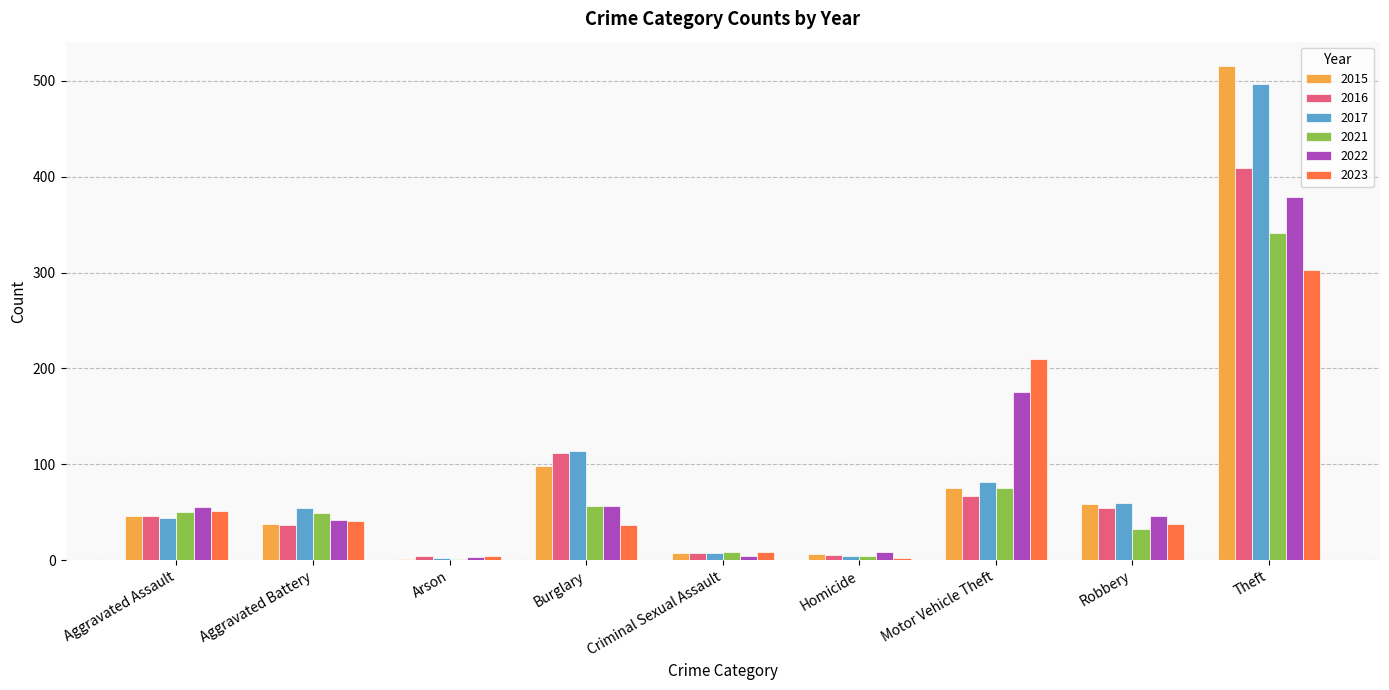

At which label does 2016 reach its peak?

Theft